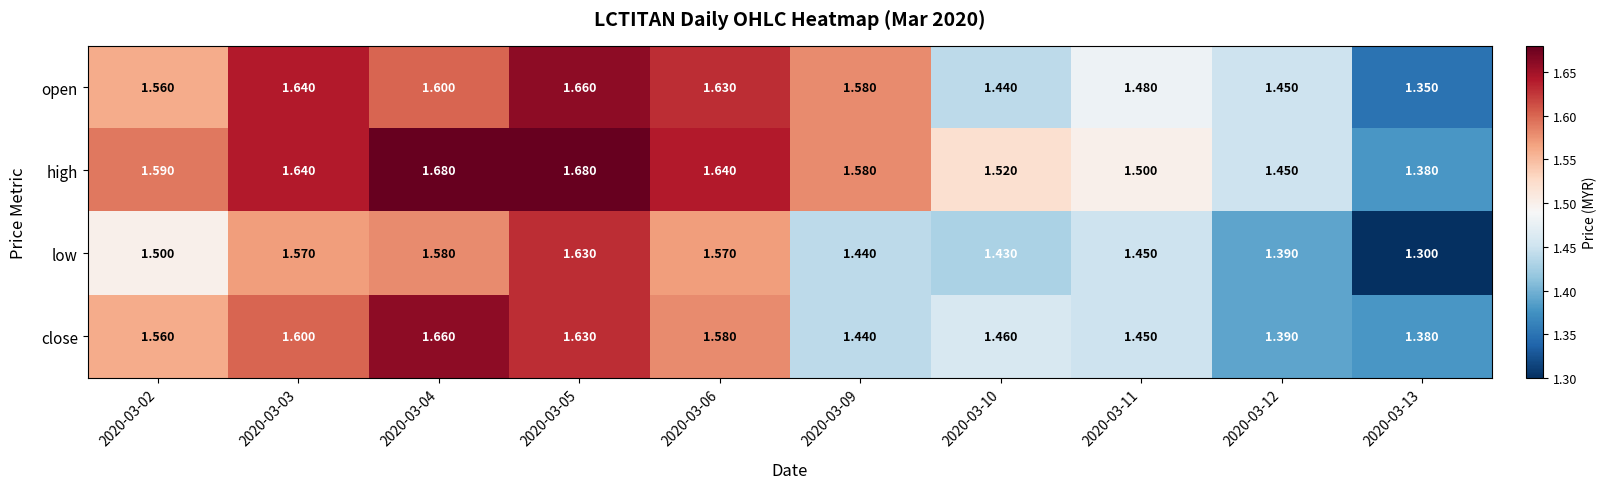

How many distinct data groups are displayed?

4